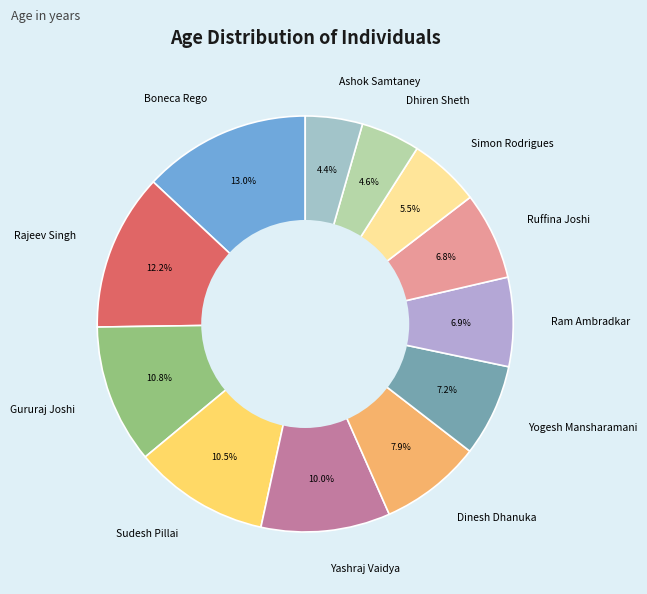

Is Ruffina Joshi the majority of the pie?

No